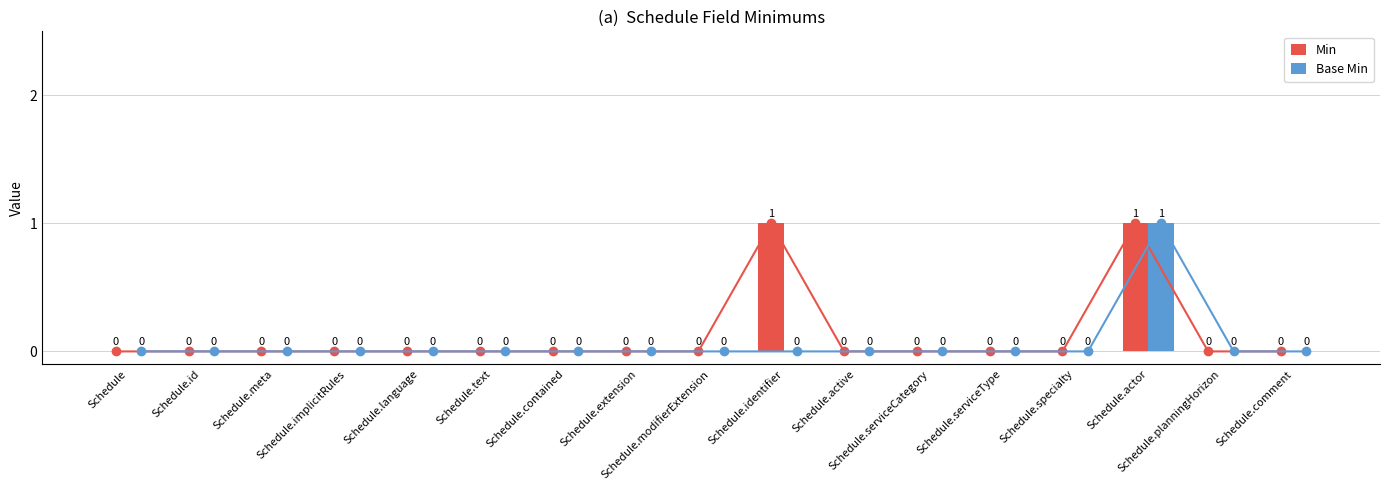

Are the bars grouped side by side (vs. stacked)?

Yes